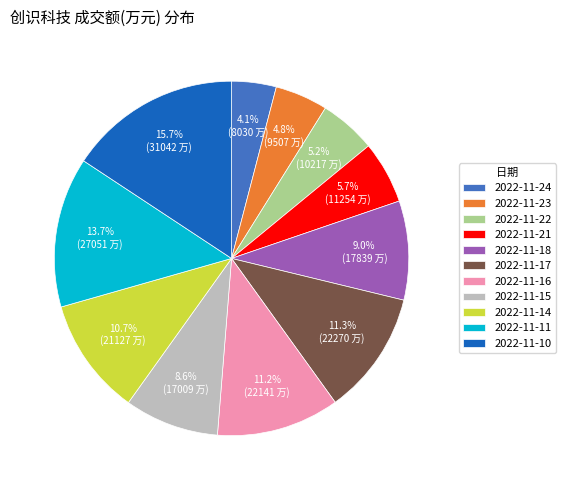

To the nearest percent, what is the difference between the largest and smallest slice percentages?

12%